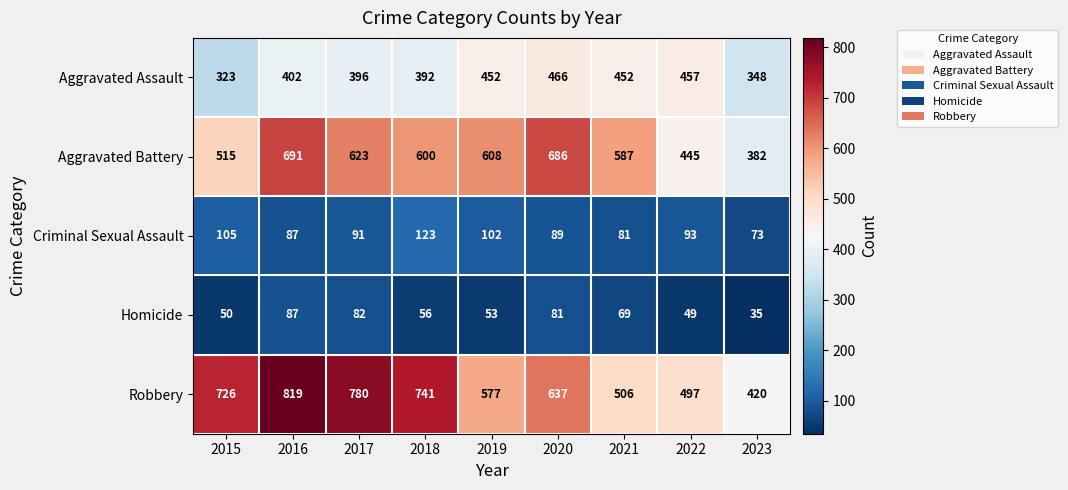

What is the average value of the Aggravated Battery series?

571